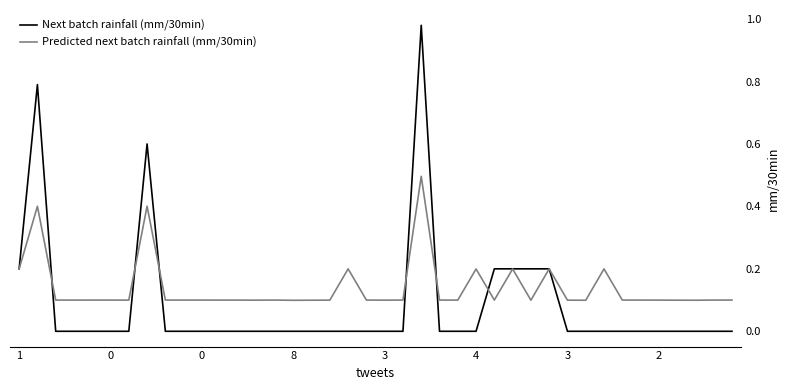

What is the sum of all Next batch rainfall (mm/30min) values?

3.4